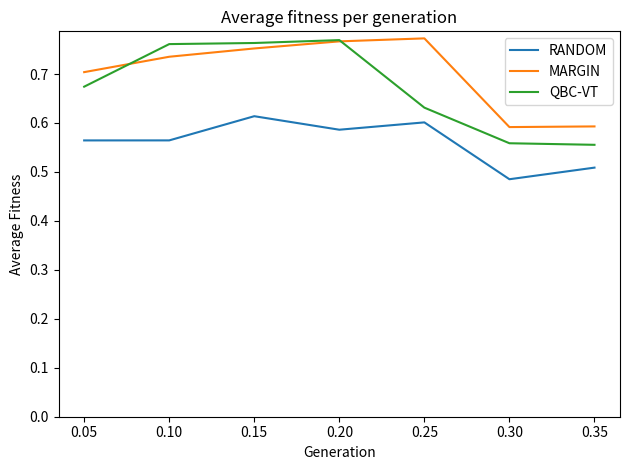

True or false: RANDOM and QBC-VT intersect in this chart.

False